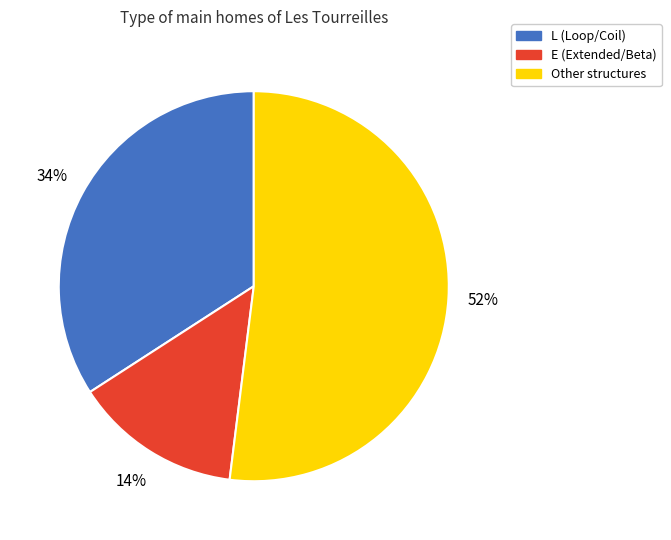

Does any single category account for the majority?

Yes